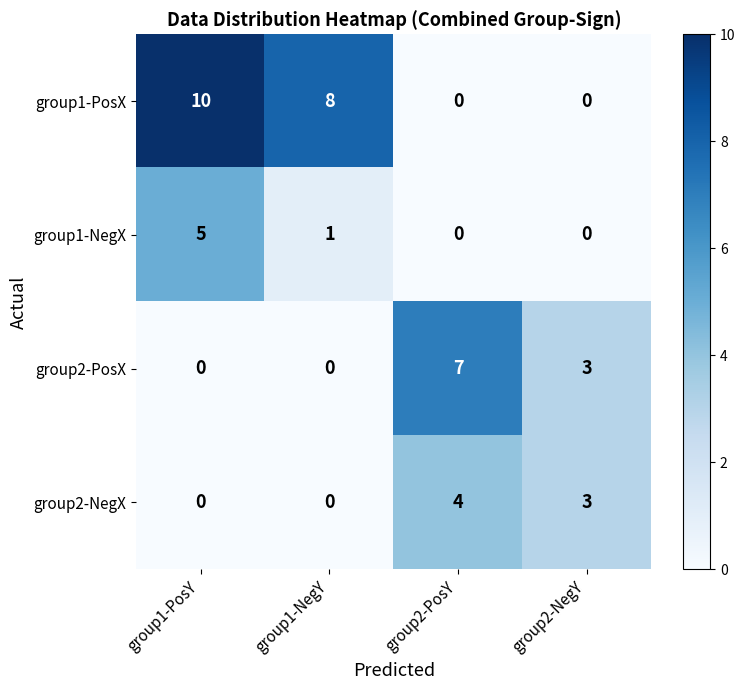

Which series changed the most between group1-NegY and group2-PosY?

group1-PosX